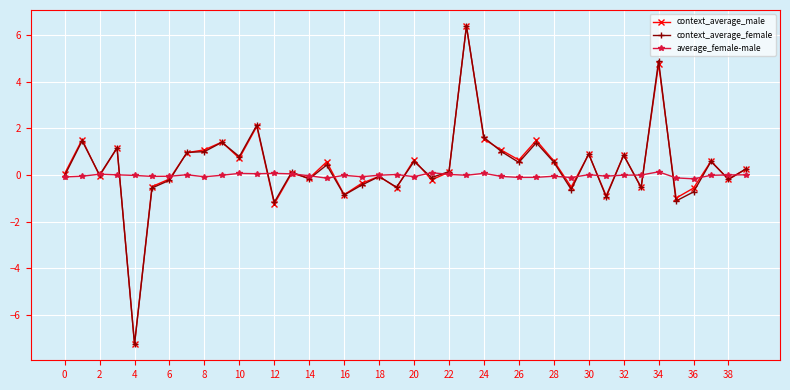

True or false: context_average_female has more than 2 interior local peaks.

True